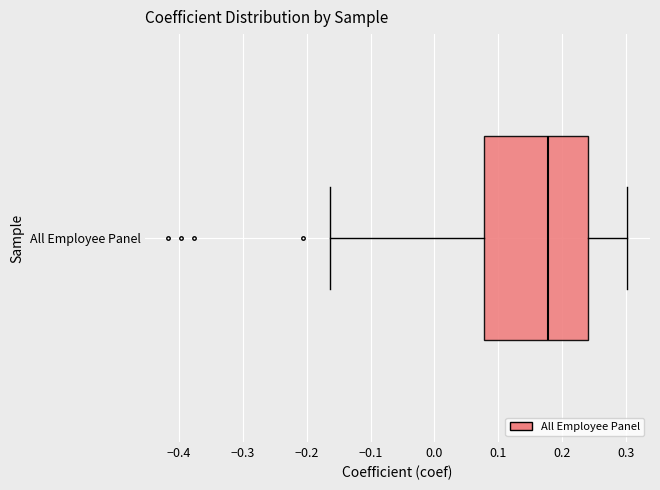

Where does the right whisker of the box for All Employee Panel end on the x-axis? The values are not printed on the chart, so give them approximately, as read against the axis.

0.30